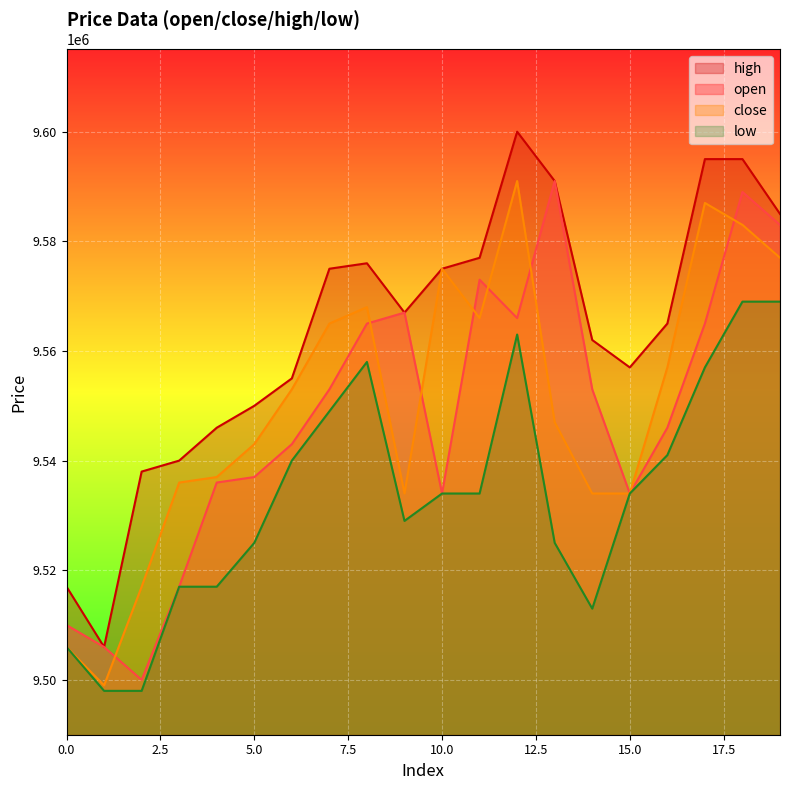

What is the difference between the second highest and second lowest values in the low series?

71000